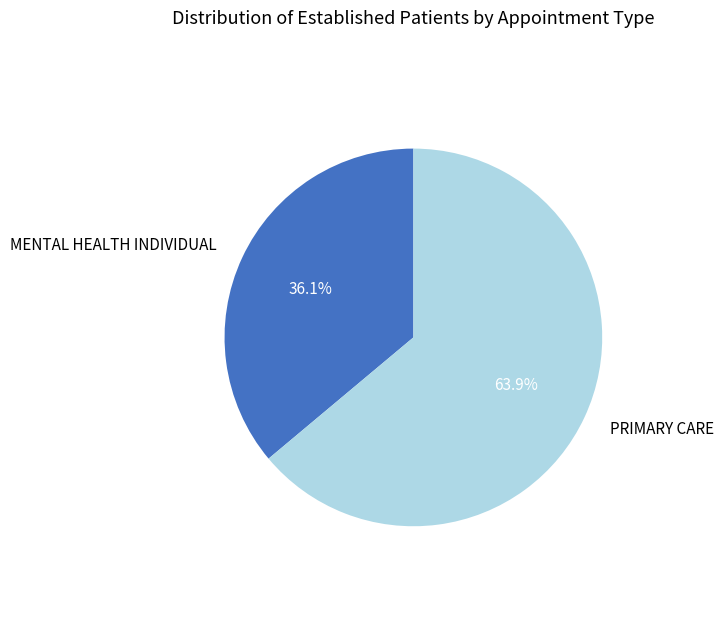

What portion of the pie excludes MENTAL HEALTH INDIVIDUAL?

63.9%